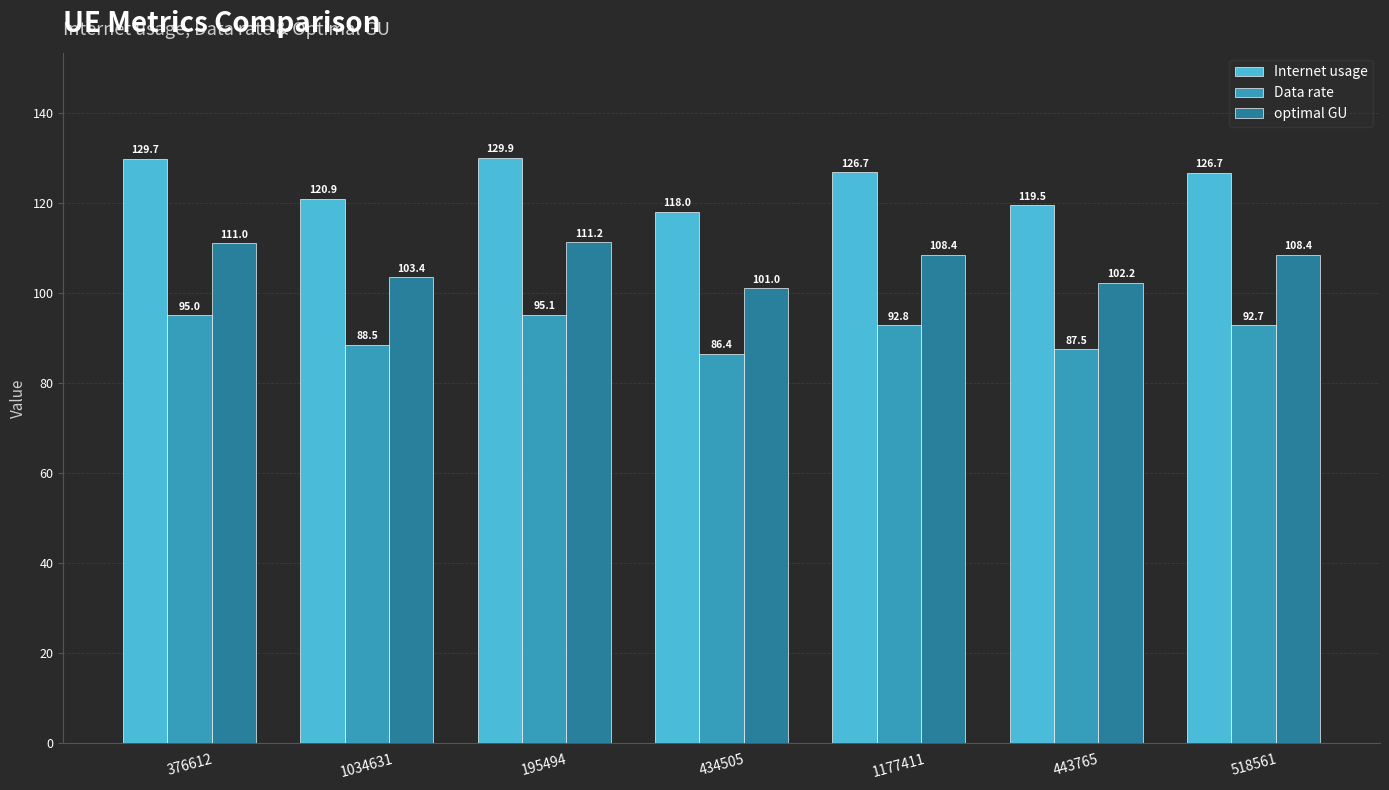

How many groups of bars are there?

7